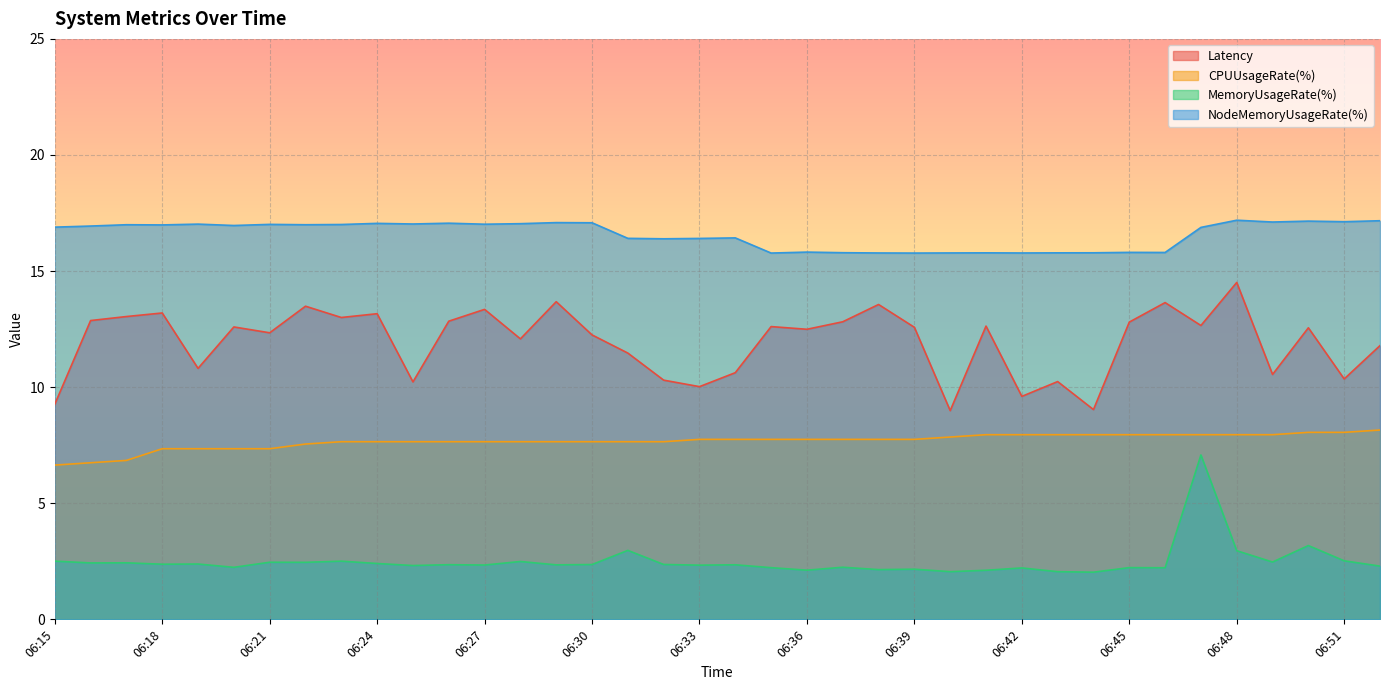

What is the sum of all MemoryUsageRate(%) values?

94.7